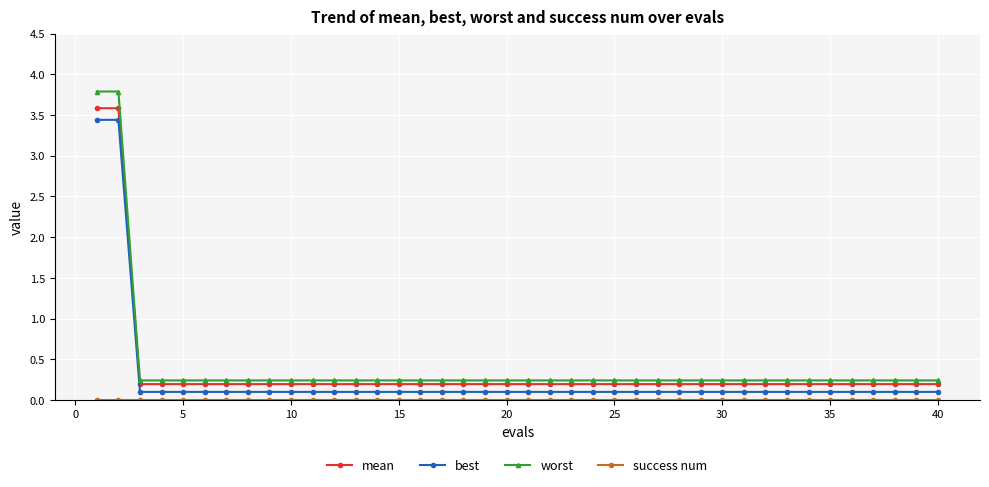

Which series has the largest range (max minus min)?

worst